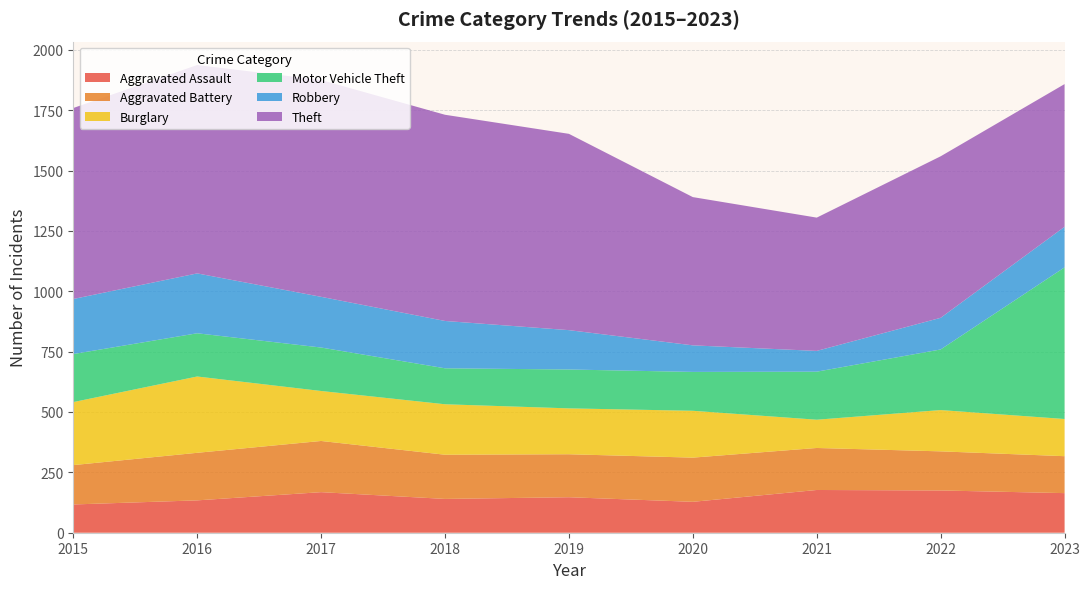

Reading left to right, extract all data points from this chart.

Aggravated Assault: 117	134	168	140	147	128	177	175	164
Aggravated Battery: 163	197	212	183	178	183	174	162	153
Burglary: 261	316	207	209	190	194	117	171	154
Motor Vehicle Theft: 199	179	180	149	161	161	199	251	628
Robbery: 228	248	210	196	163	110	86	131	168
Theft: 791	863	898	854	813	614	552	669	591